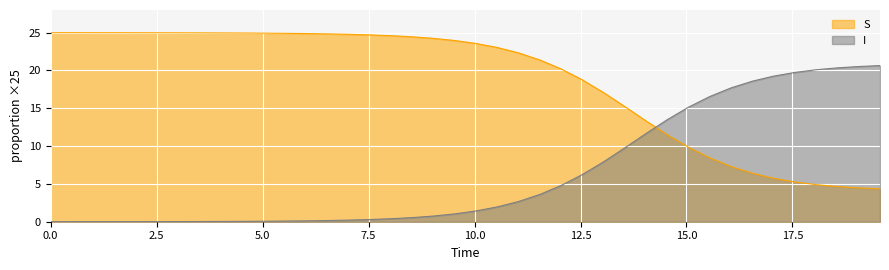

Reading right to left, extract all data points from this chart.

S: 20.6	20.5	20.3	20.1	19.7	19.3	18.6	17.7	16.6	15.2	13.5	11.7	9.8	7.9	6.2	4.8	3.6	2.7	2.0	1.4	1.0	0.8	0.5	0.4	0.3	0.2	0.2	0.1	0.1	0.1	0.0	0.0	0.0	0.0	0.0	0.0	0.0	0.0	0.0	0.0
I: 4.4	4.5	4.7	4.9	5.3	5.7	6.4	7.3	8.4	9.8	11.5	13.3	15.2	17.1	18.8	20.2	21.4	22.3	23.0	23.6	24.0	24.2	24.5	24.6	24.7	24.8	24.8	24.9	24.9	24.9	25.0	25.0	25.0	25.0	25.0	25.0	25.0	25.0	25.0	25.0